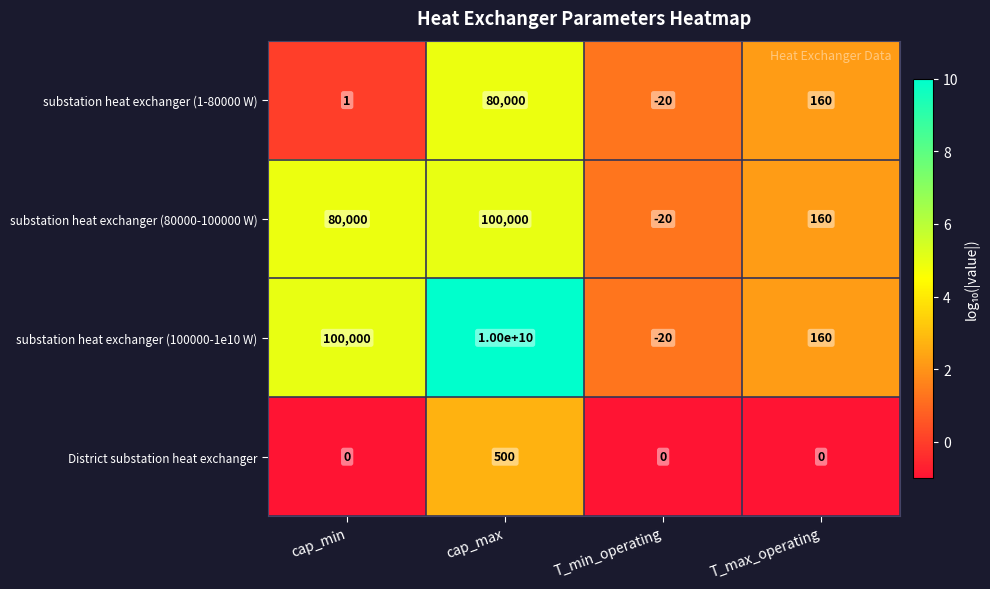

Which series has the largest total across all categories?

substation heat exchanger (100000-1e10 W)